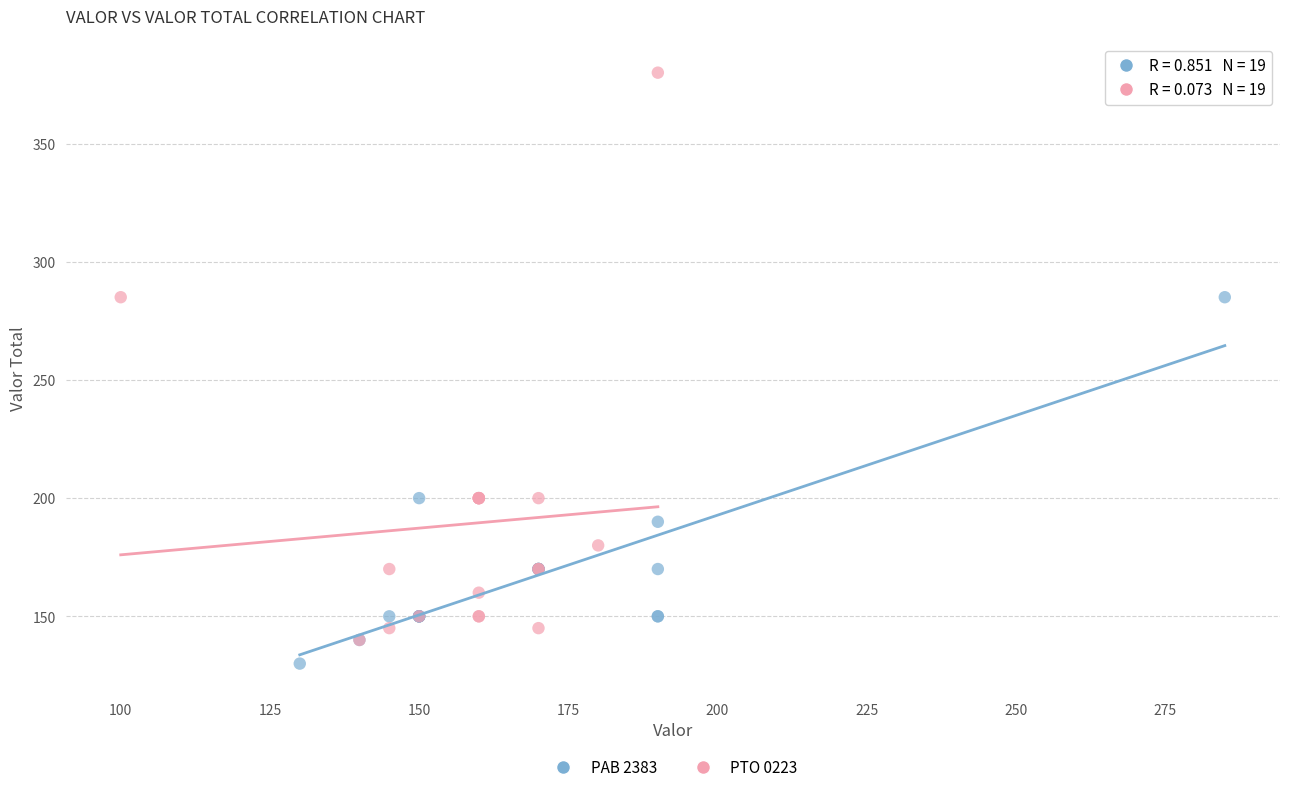

Which series contains the lowest Y value?

PAB 2383